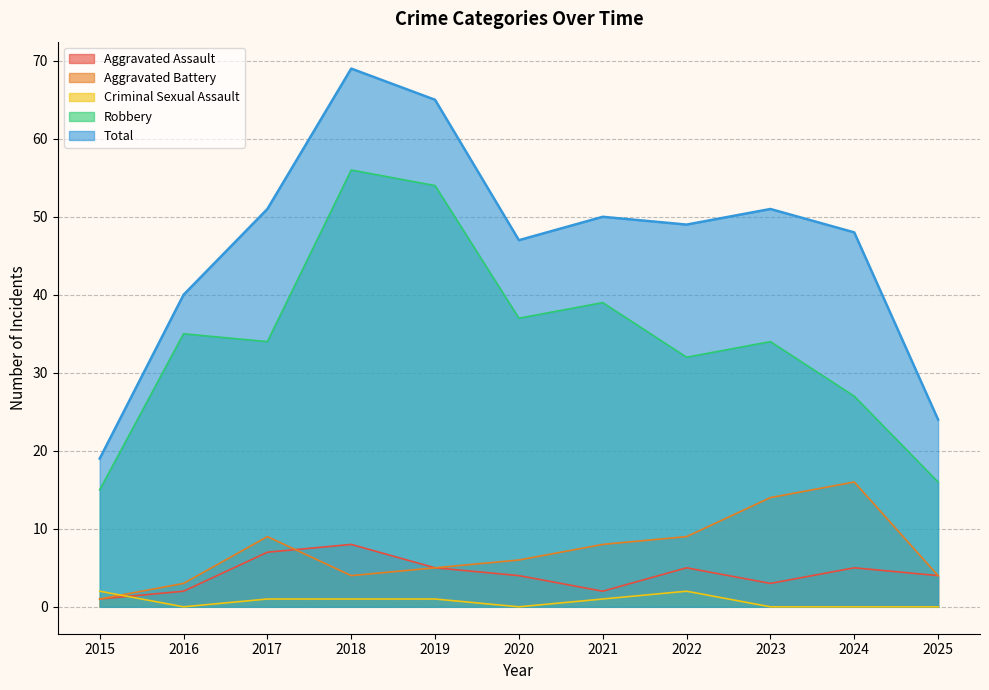

What is the difference between the maximum and minimum values in the Criminal Sexual Assault series?

2